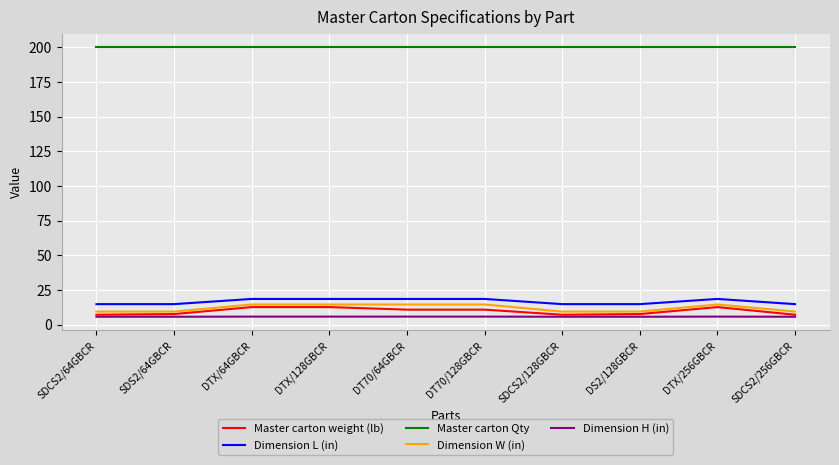

Does the chart display data point markers on the line(s)?

No